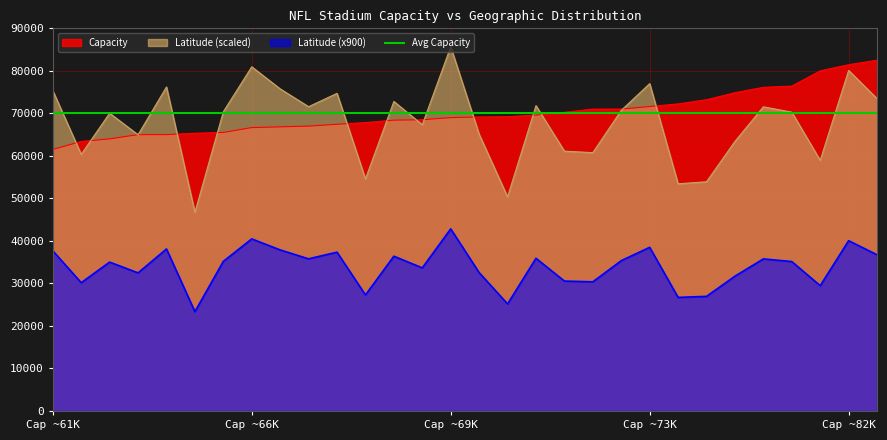

The value of latitude at latitude is 36.1. True or false?

True